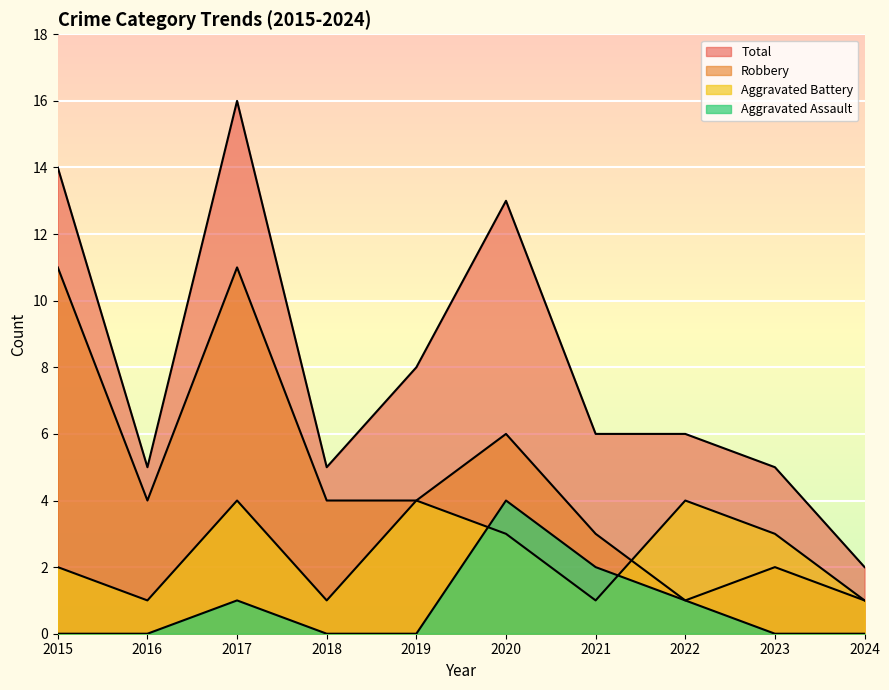

How many lines are shown in the chart?

4